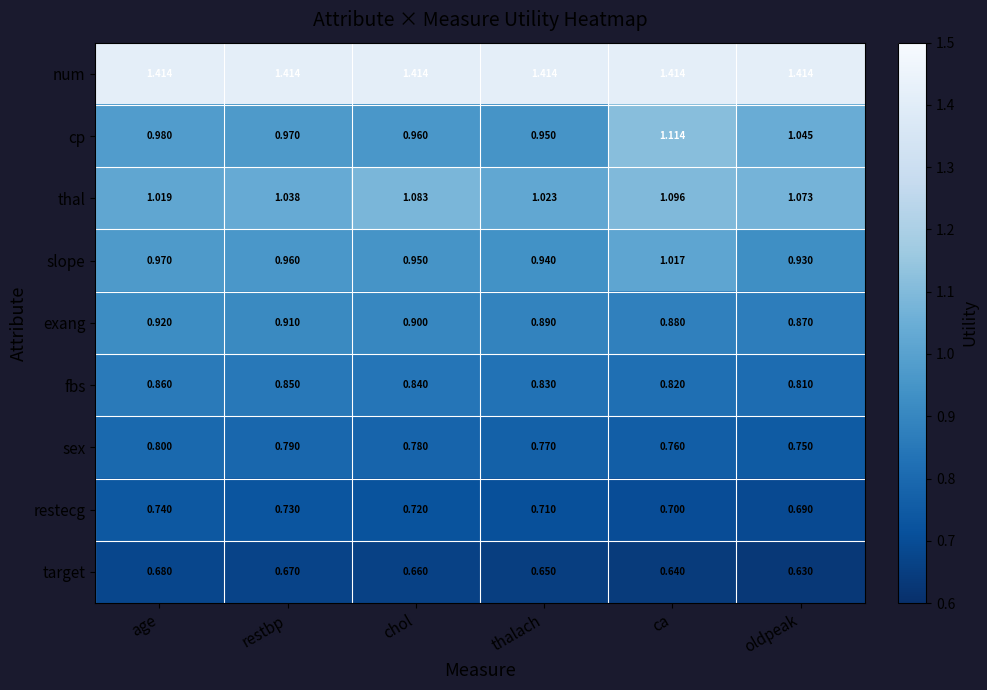

At which category does the chart reach its minimum across all series?

oldpeak